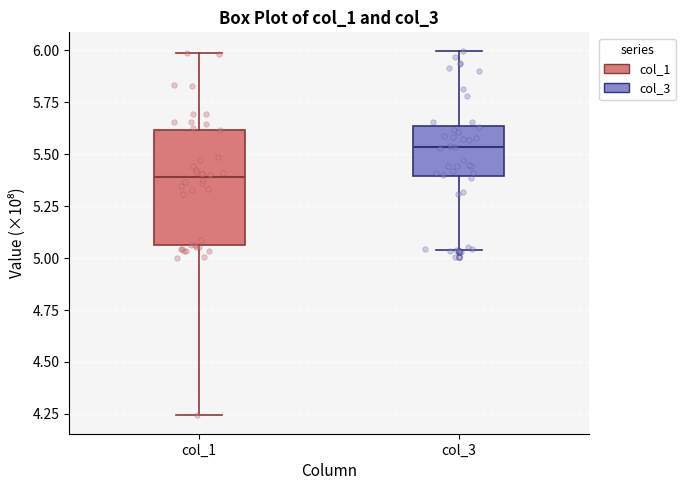

Comparing the boxes themselves (not the whiskers), which one is the tallest?

col_1